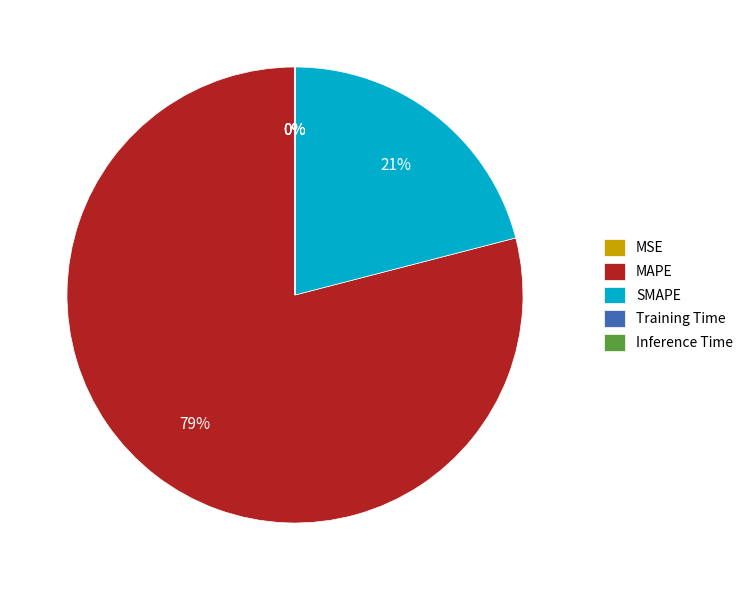

The MAPE slice represents 79% of the pie. True or false?

True